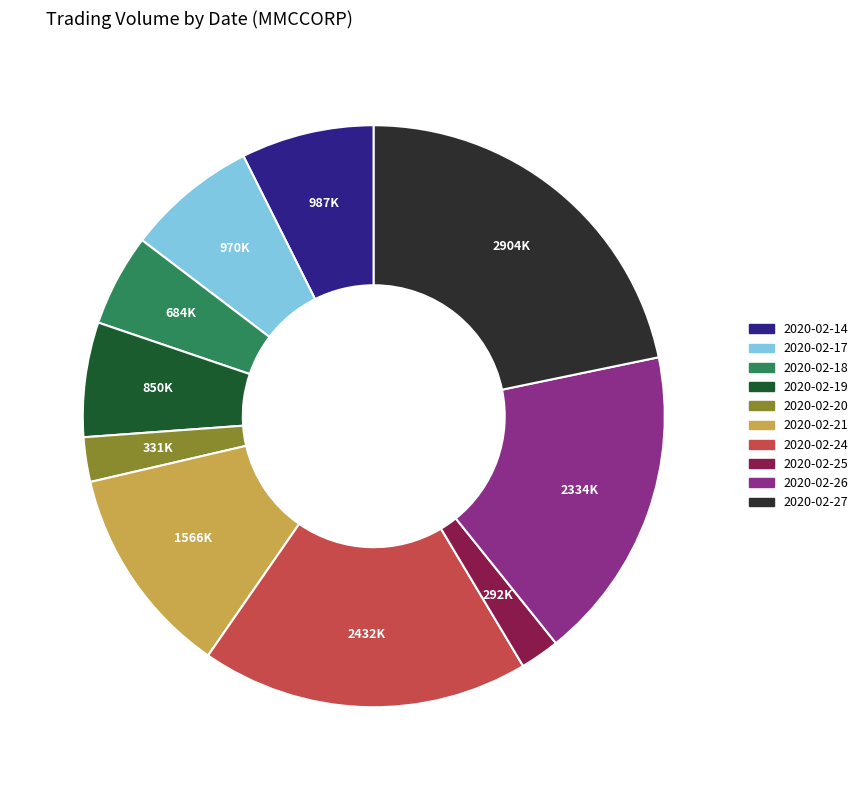

What is the ratio of the value at 2020-02-18 to the value at 2020-02-24?

0.3